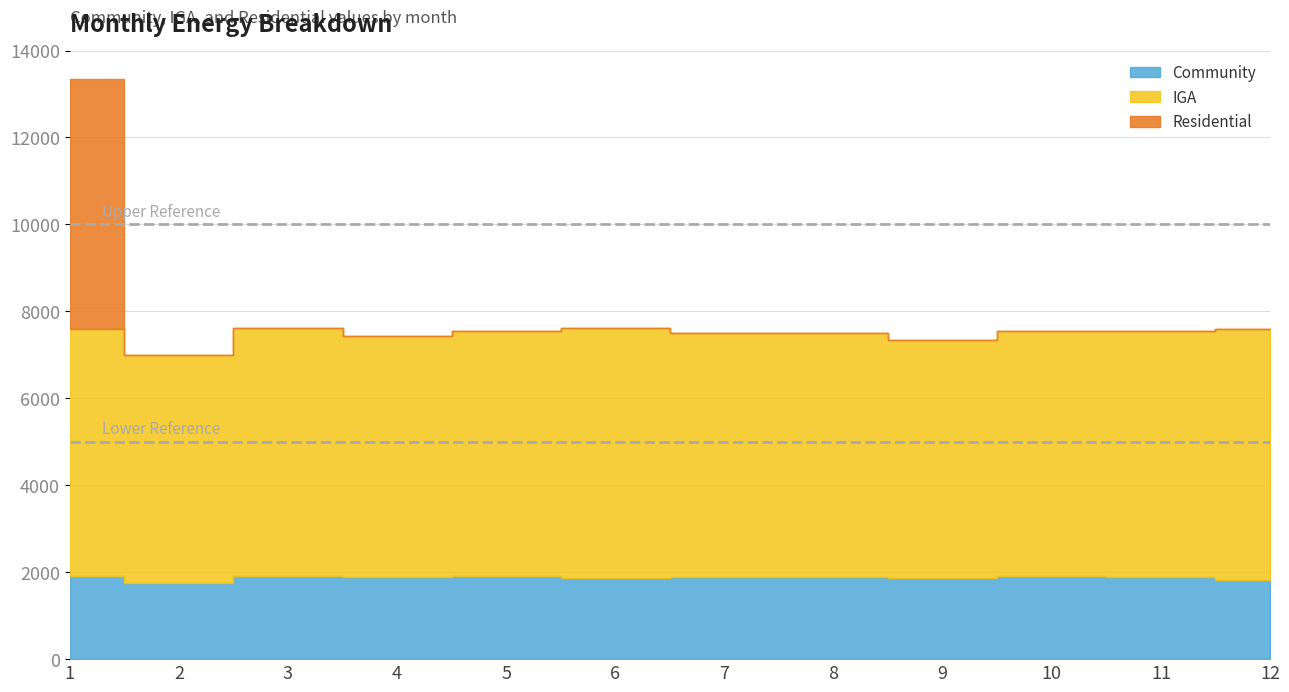

True or false: Community and IGA intersect in this chart.

False